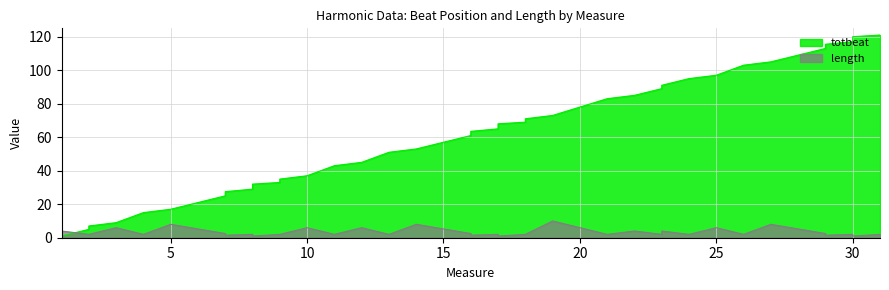

What are all the series names shown in the legend?

totbeat, length